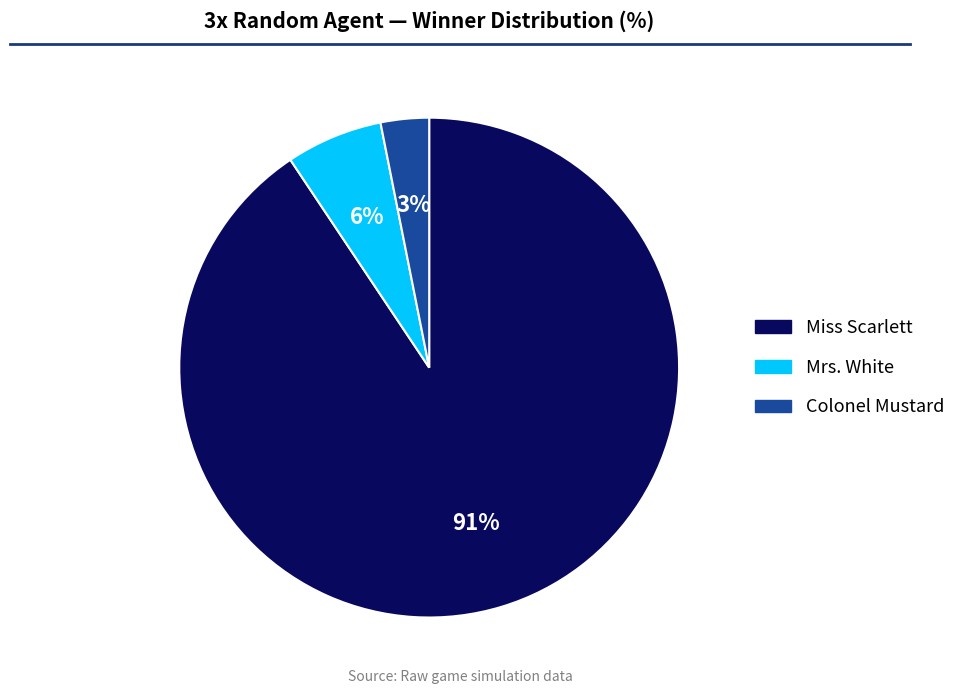

Which slice is the largest?

Miss Scarlett